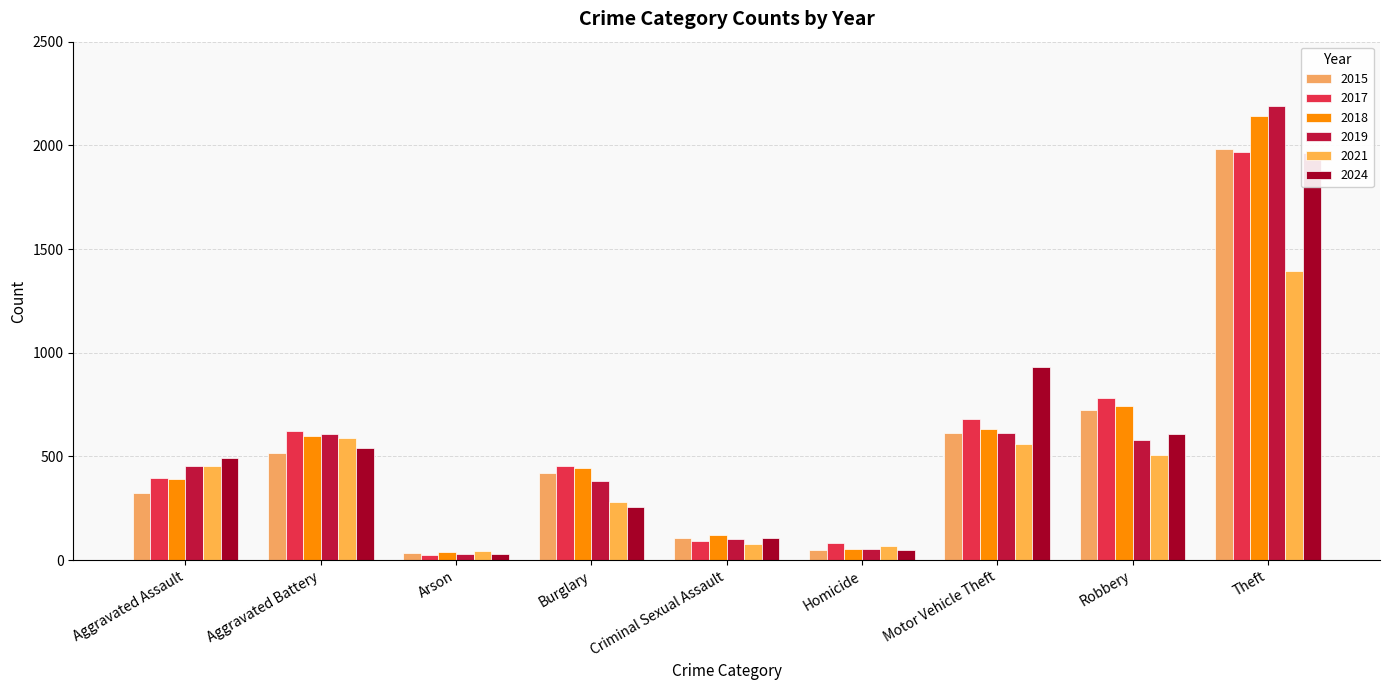

True or false: 2015 has a value of 614 at Motor Vehicle Theft.

True